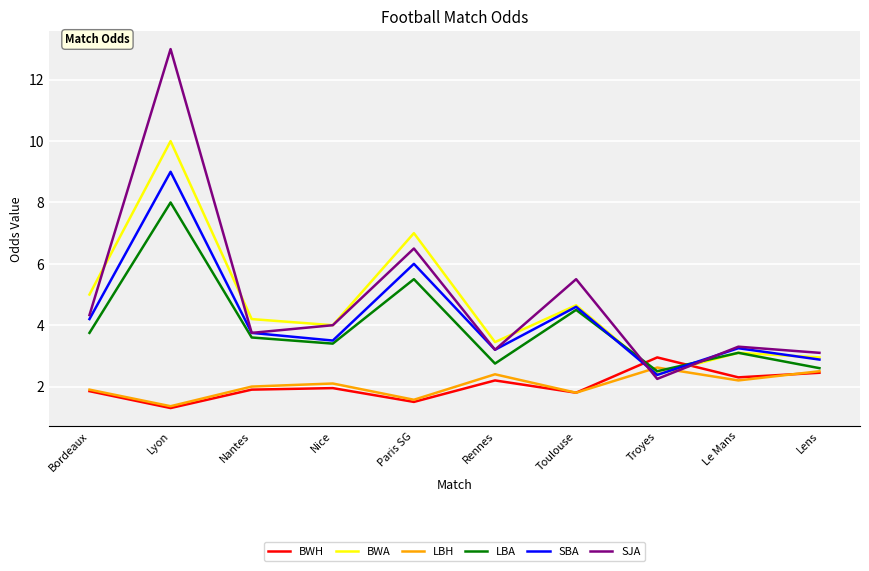

Is it true that LBA equals 12.7 at Lyon?

False